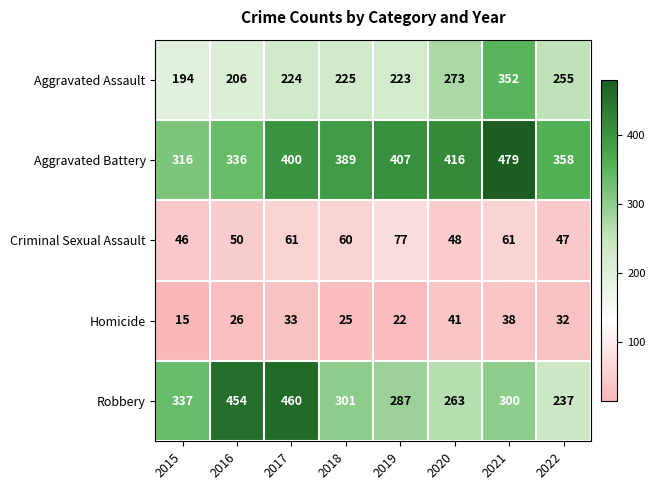

Which series has the widest spread of values?

Robbery